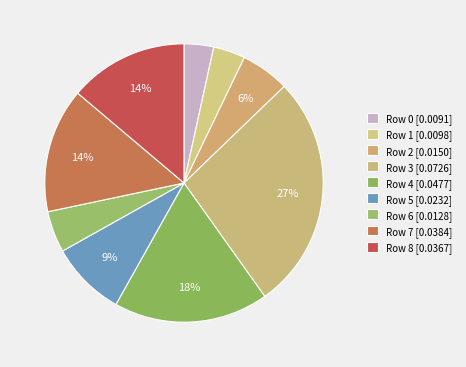

How many segments does this pie chart have?

9